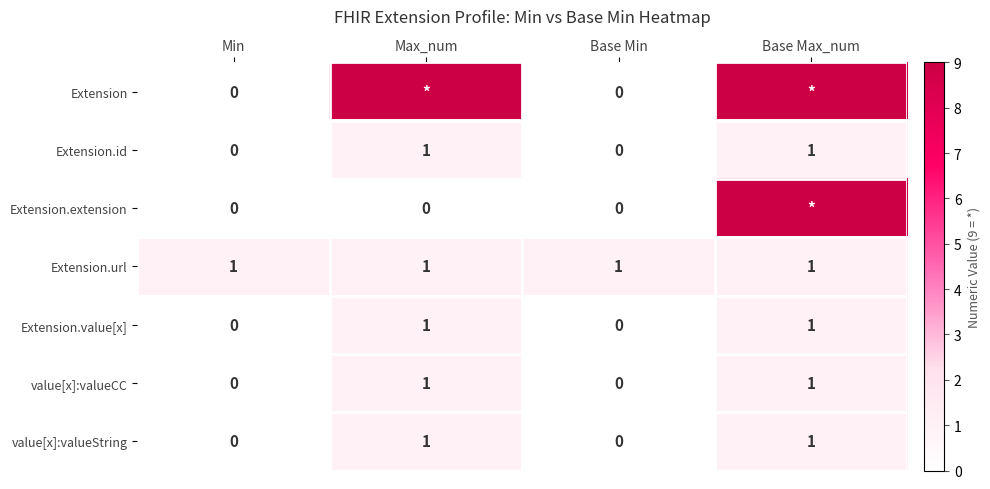

Is the value of value[x]:valueCC at Min greater than the value of Extension.value[x] at Base Max_num?

No